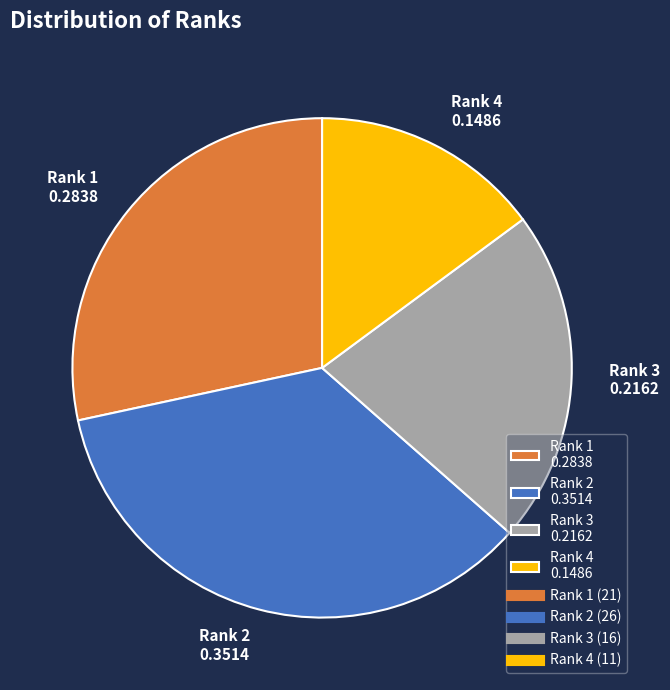

What is the ratio of the value at Rank 2 0.3514 to the value at Rank 3 0.2162?

1.6